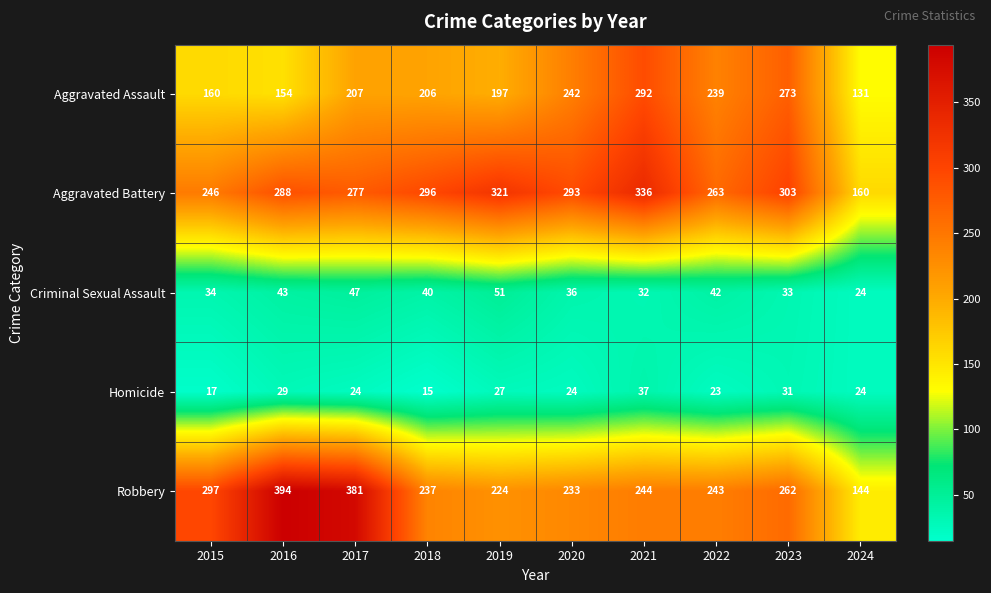

Count the number of data series in this chart.

5